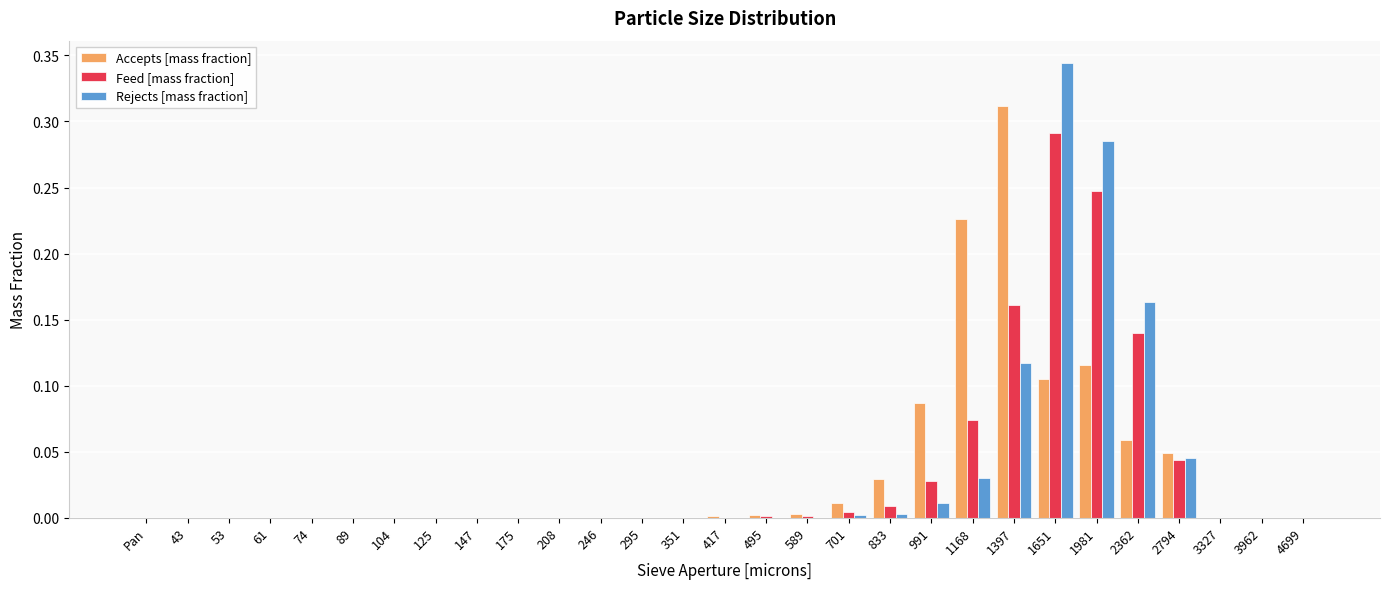

At which category is the sum across all series the highest?

1651